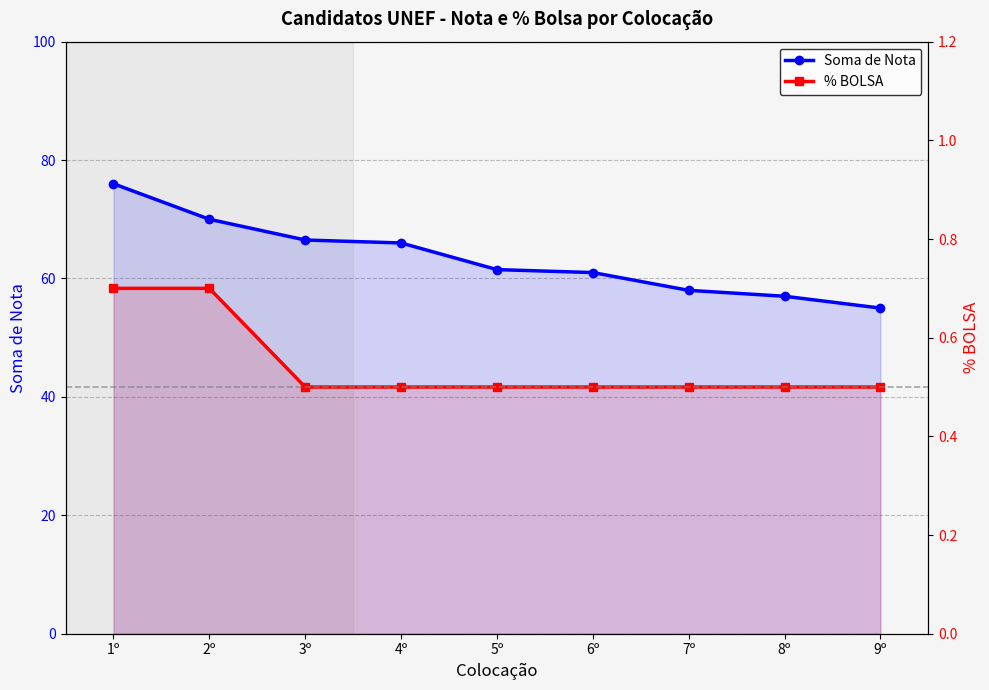

How many categories are shown in the chart?

9